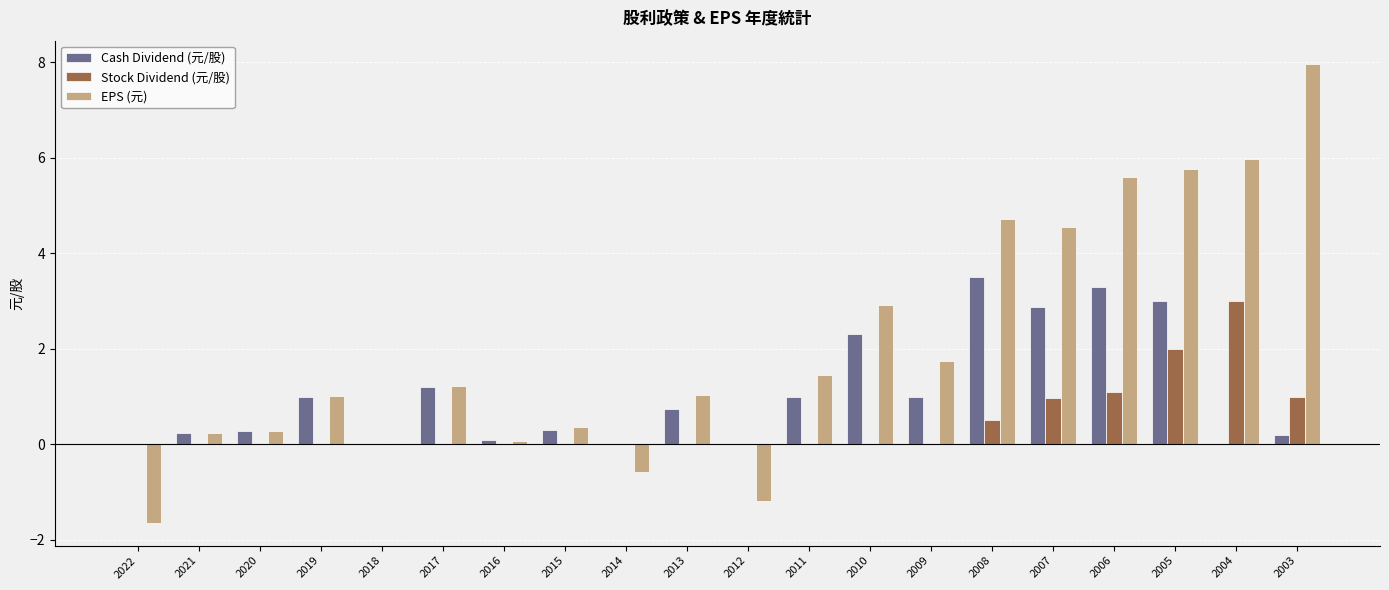

Is the value of EPS (元) at 2010 greater than the value of Cash Dividend (元/股) at 2008?

No